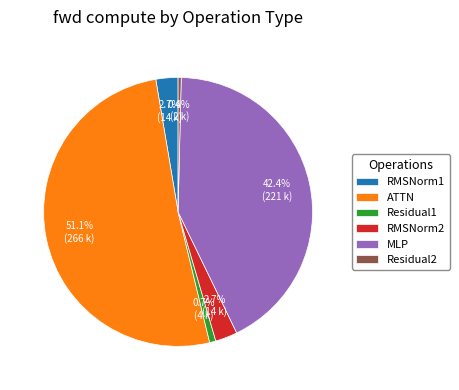

What is the majority slice?

ATTN